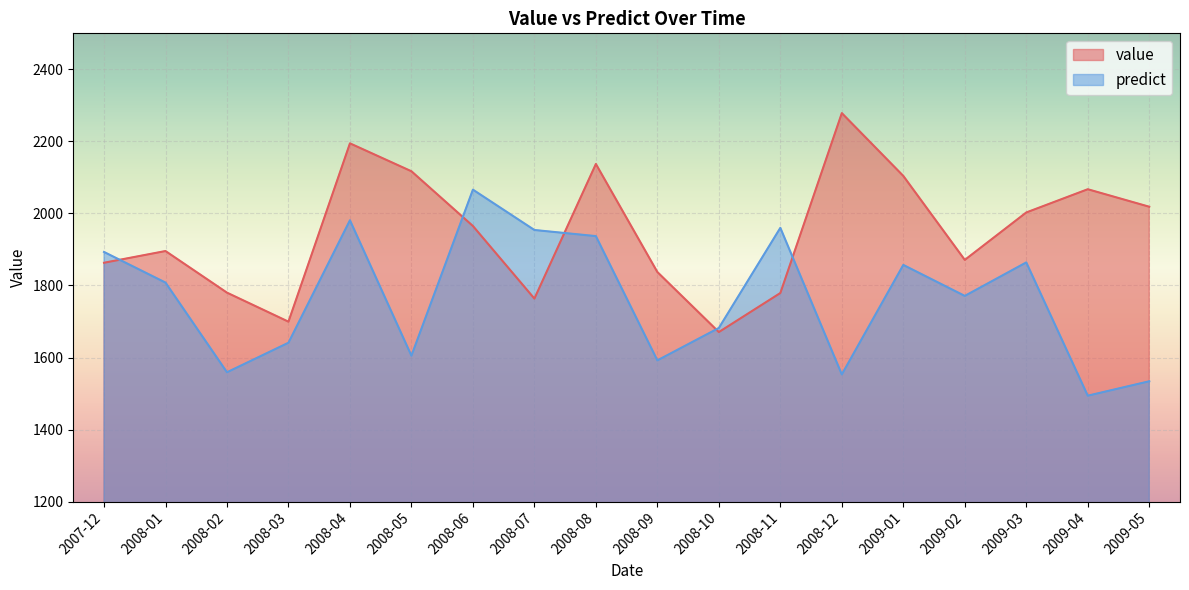

How many lines are shown in the chart?

2